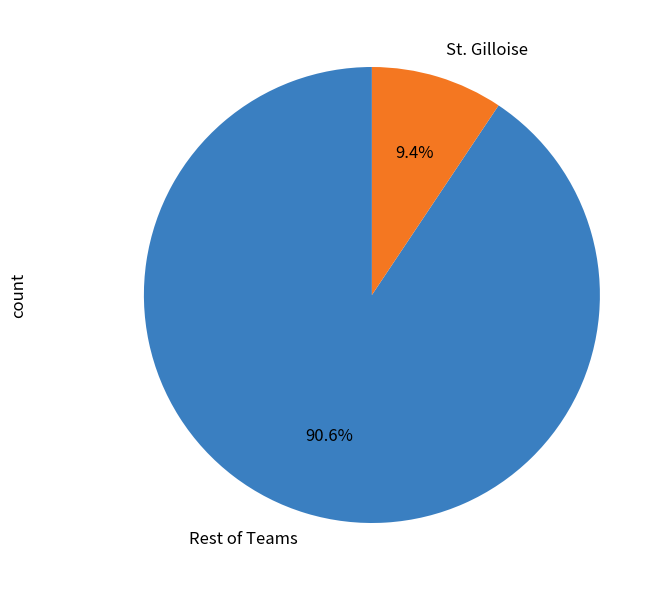

Between Rest of Teams and St. Gilloise, which is larger?

Rest of Teams